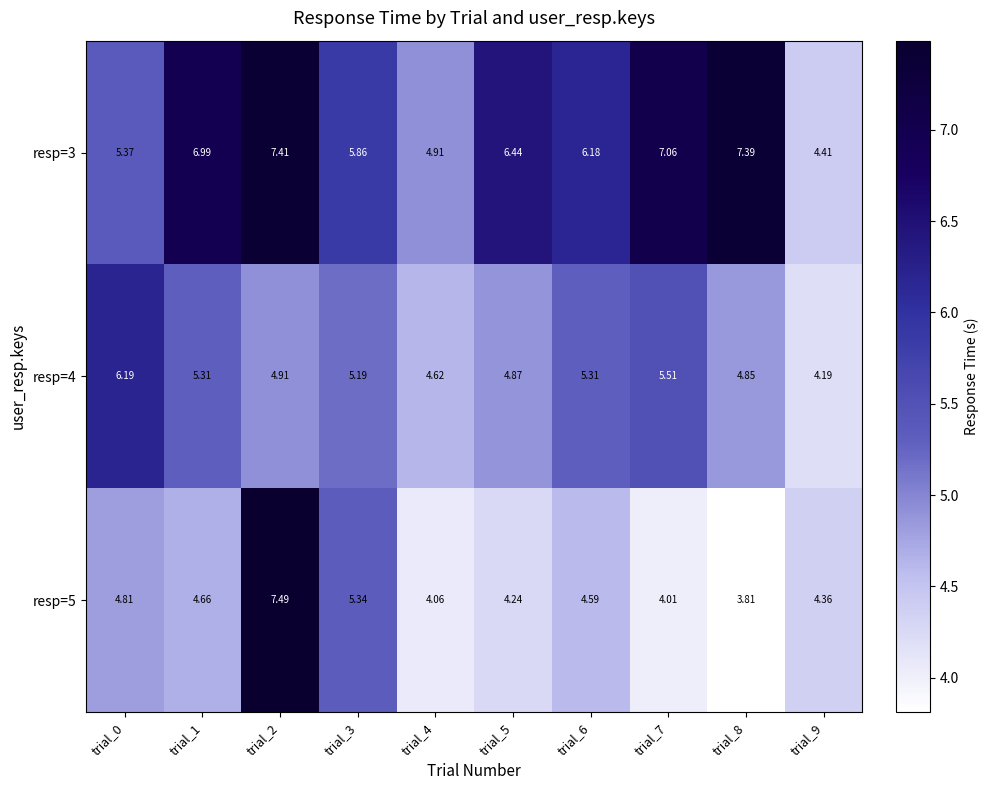

Is the value of resp=3 at trial_0 greater than the value of resp=4 at trial_6?

Yes